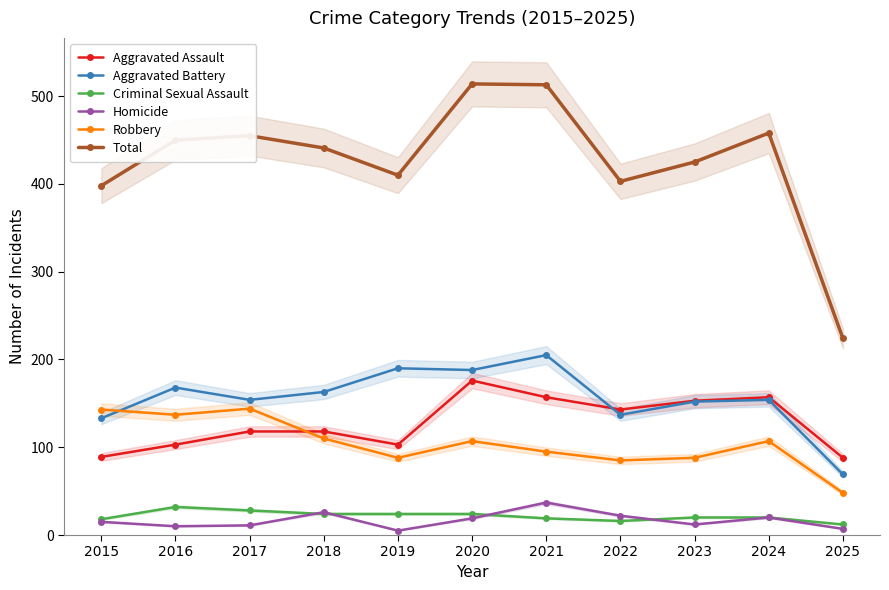

What is the sum of all Total values?

4691